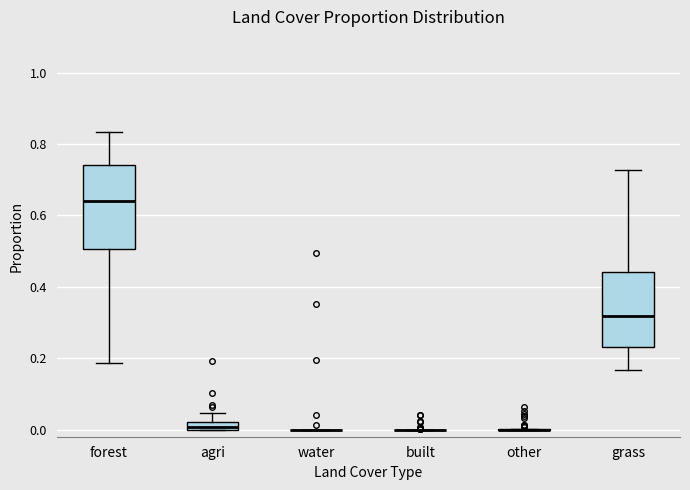

Where is the lower edge of the box for agri on the y-axis? The values are not printed on the chart, so give them approximately, as read against the axis.

0.00